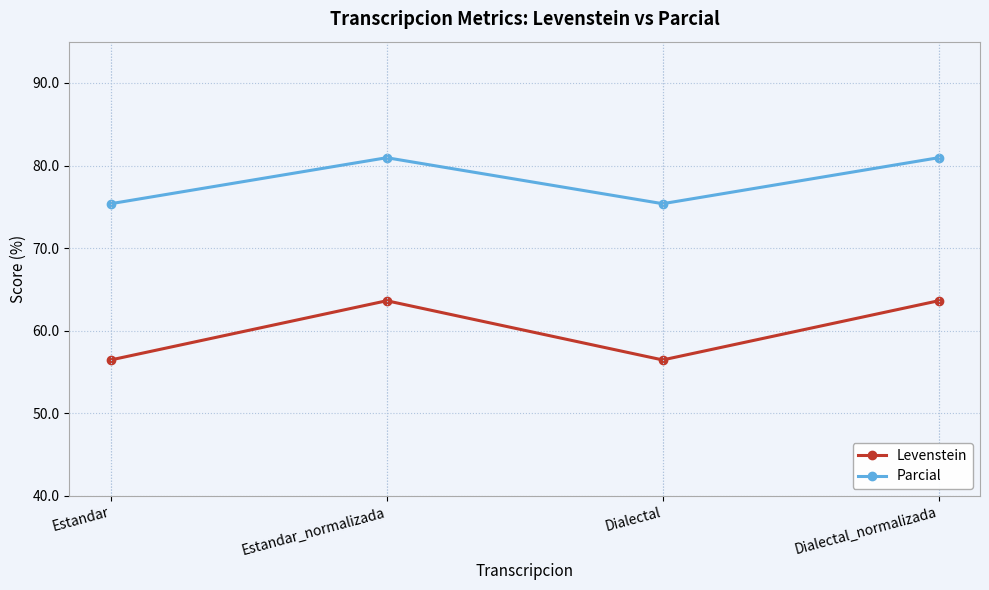

Rank the series at Dialectal from lowest to highest value.

Levenstein, Parcial